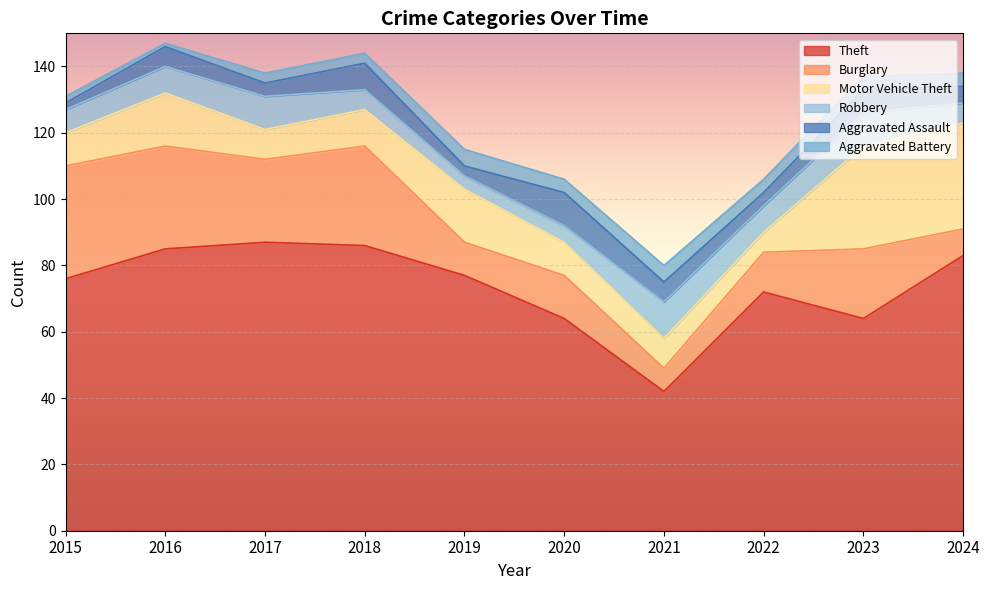

How many interior local peaks does the Aggravated Battery series have?

2